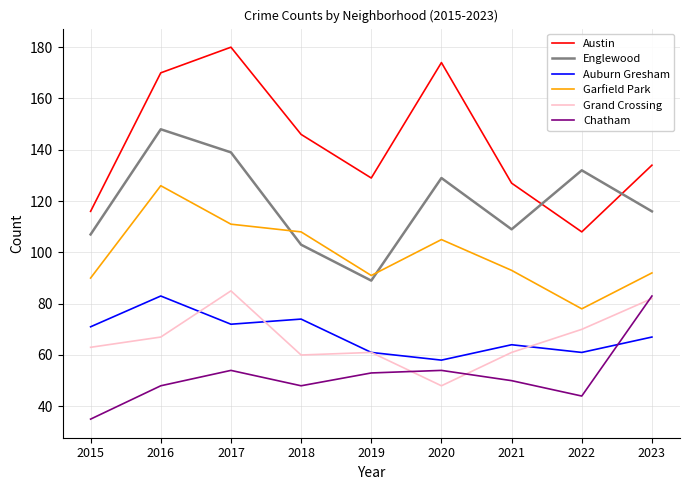

At which label does Garfield Park reach its peak?

2016